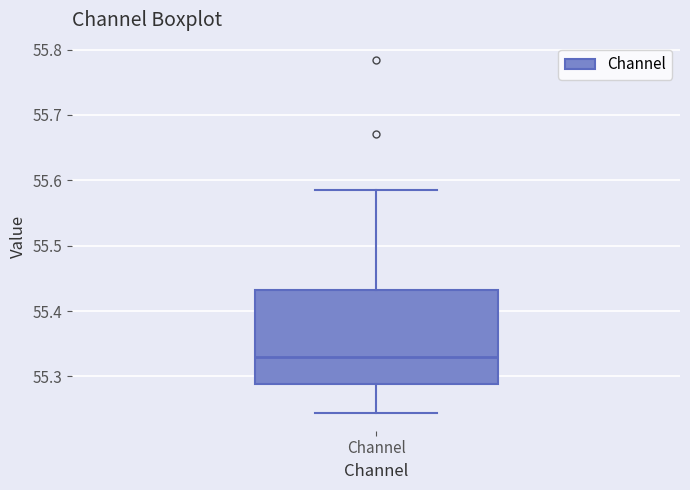

Where does the lower whisker of the box for Channel end on the y-axis? The values are not printed on the chart, so give them approximately, as read against the axis.

55.24